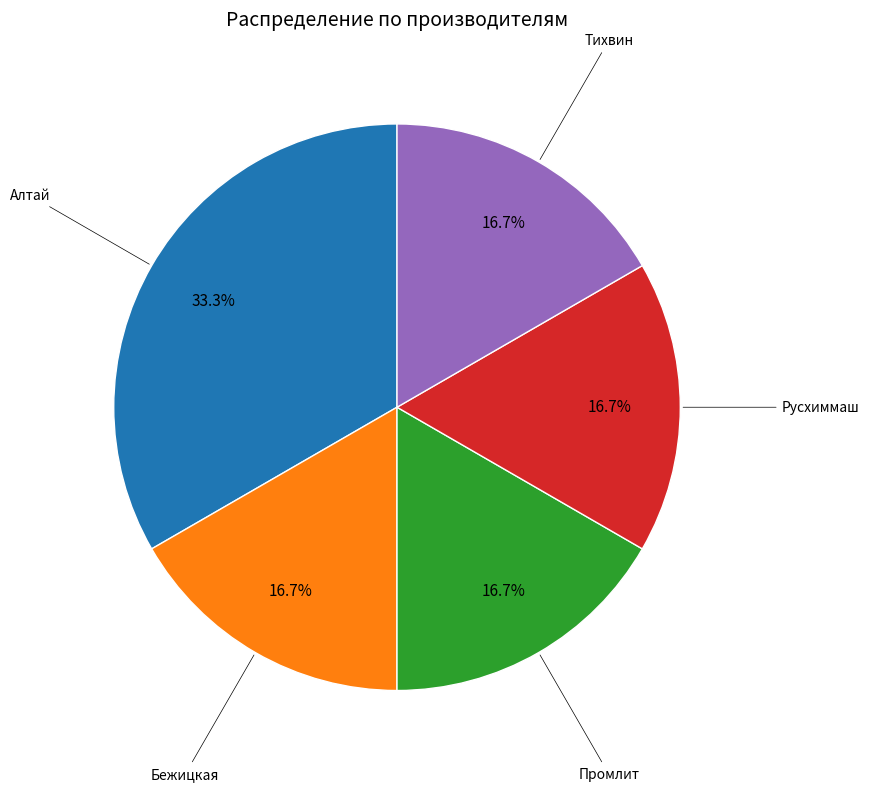

Is there any slice that represents more than half of the pie?

No